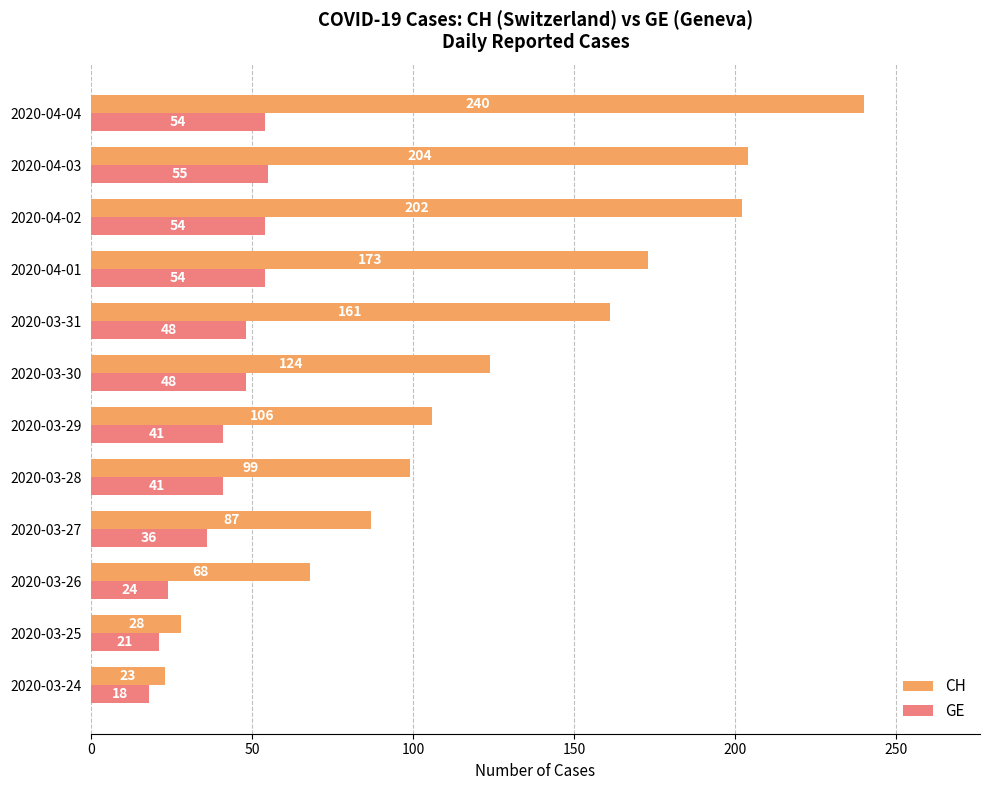

What is the difference between the maximum and minimum values in the CH series?

217